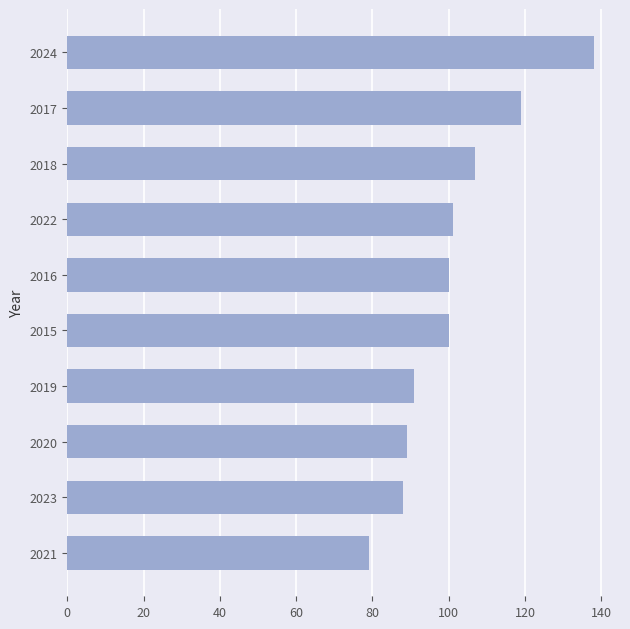

True or false: the data shows 107 at 2018.

True